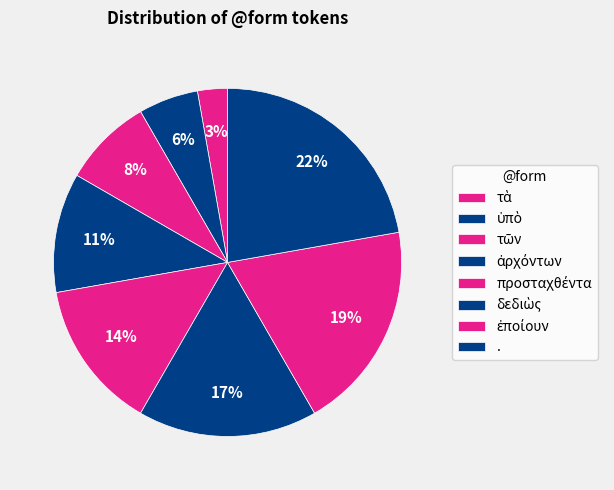

True or false: τῶν accounts for 8% of the total.

True